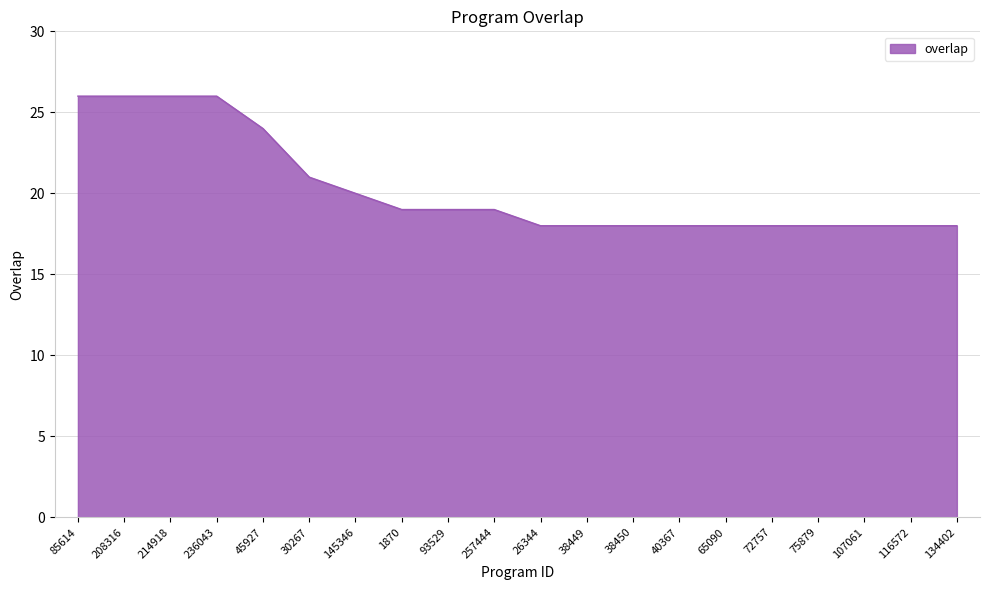

Where is the data nearest to the value 22?

30267